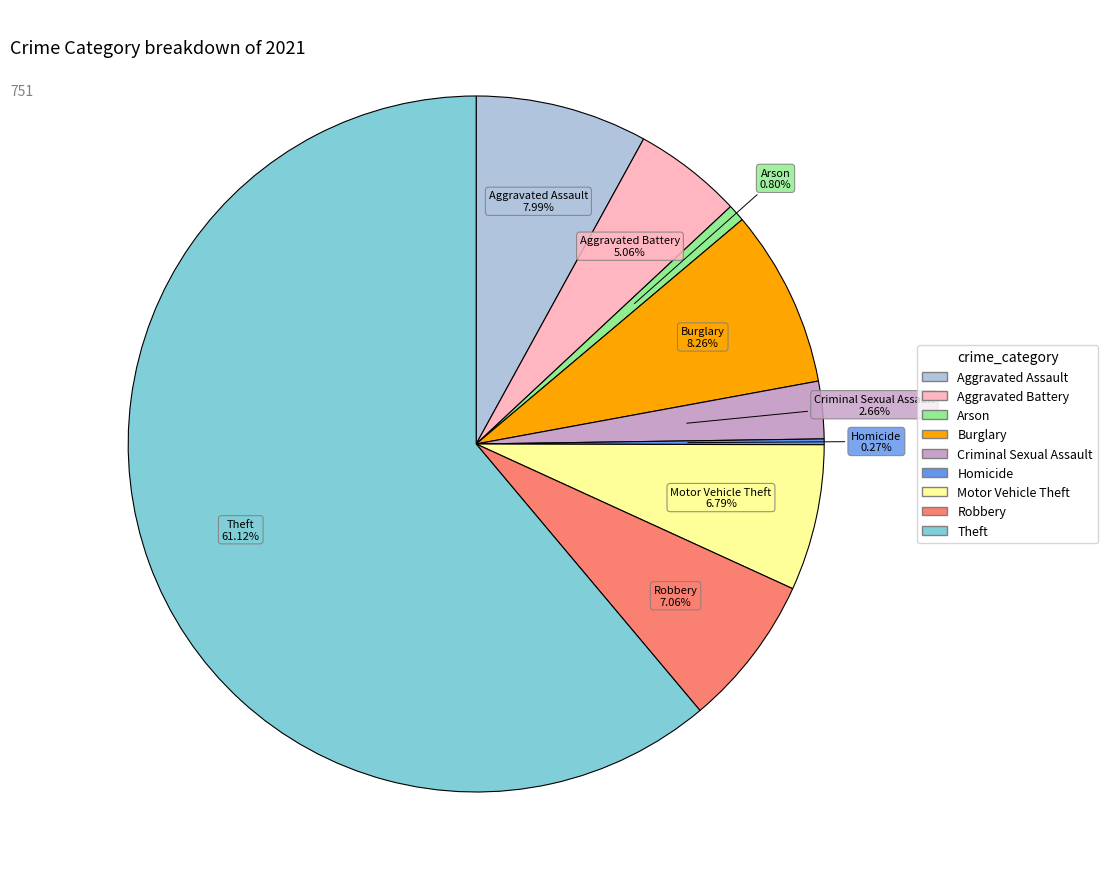

Which category has the biggest portion of the pie?

Theft